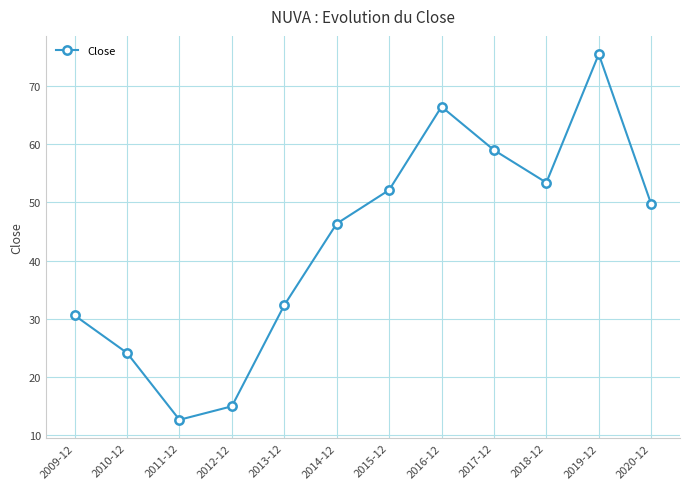

What is the maximum value shown in the chart?

75.5